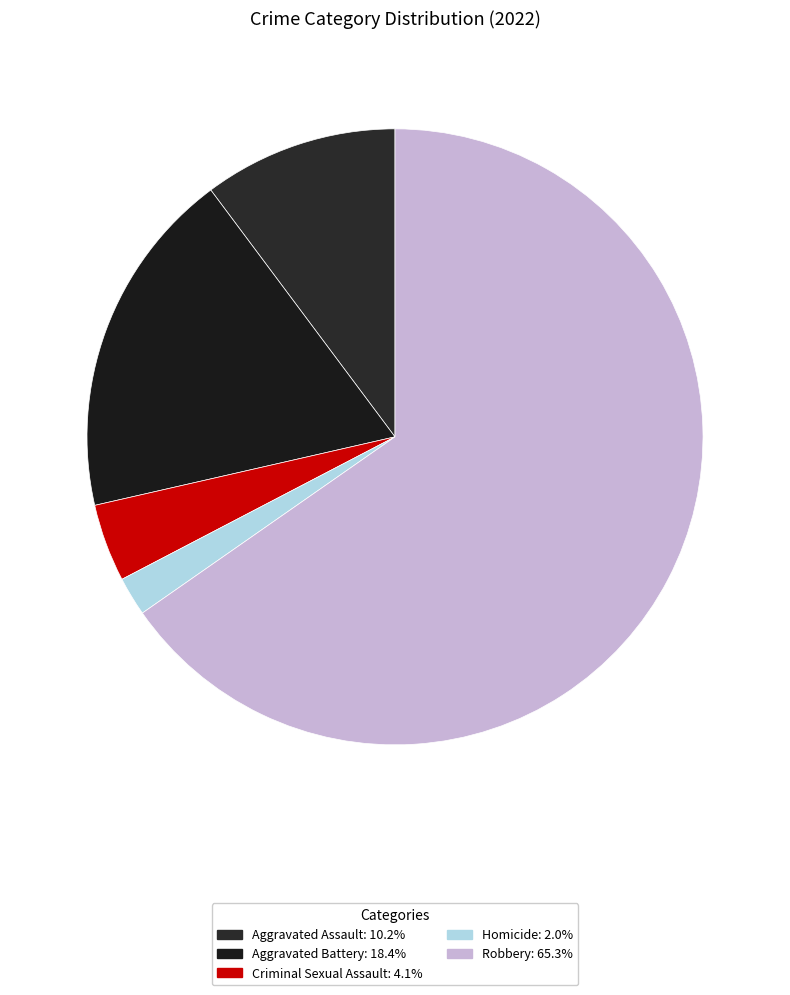

How many slices are in this pie chart?

5